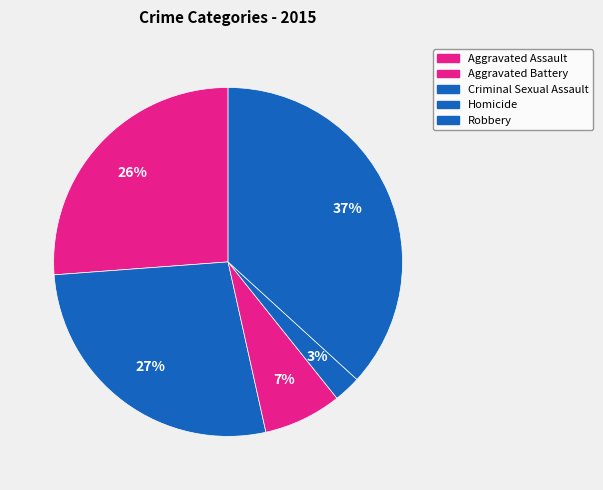

Count the number of slices in the pie.

5